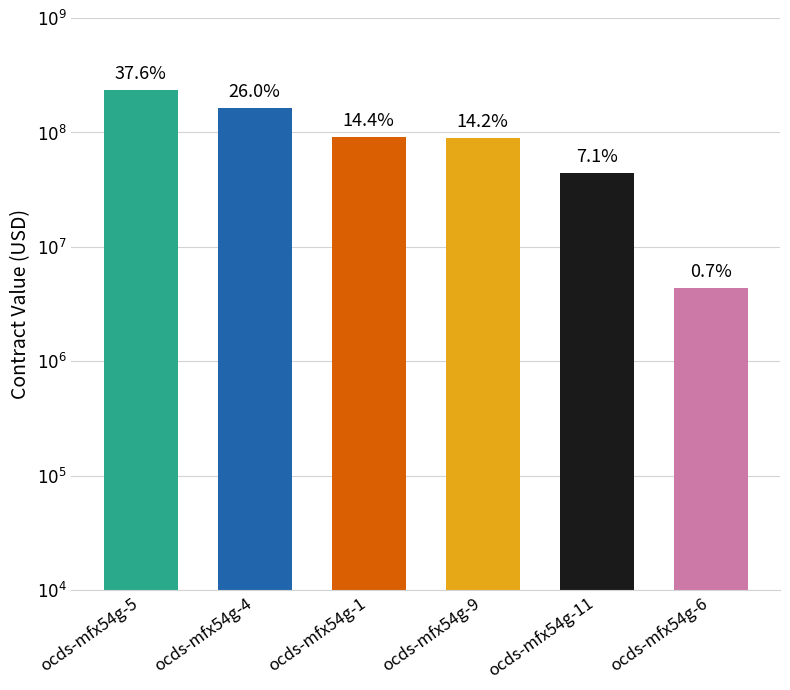

Reading left to right, transcribe all the data shown in this chart.

ocds-mfx54g-5=236000000.0	ocds-mfx54g-4=163259367.0	ocds-mfx54g-1=90647090.0	ocds-mfx54g-9=88857057.7	ocds-mfx54g-11=44661881.5	ocds-mfx54g-6=4358740.6